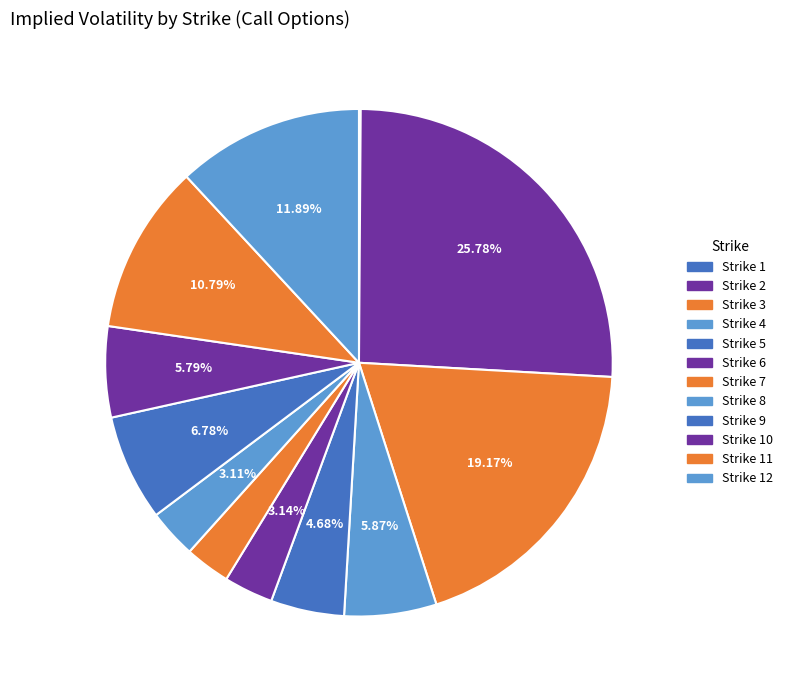

Count the number of slices in the pie.

12